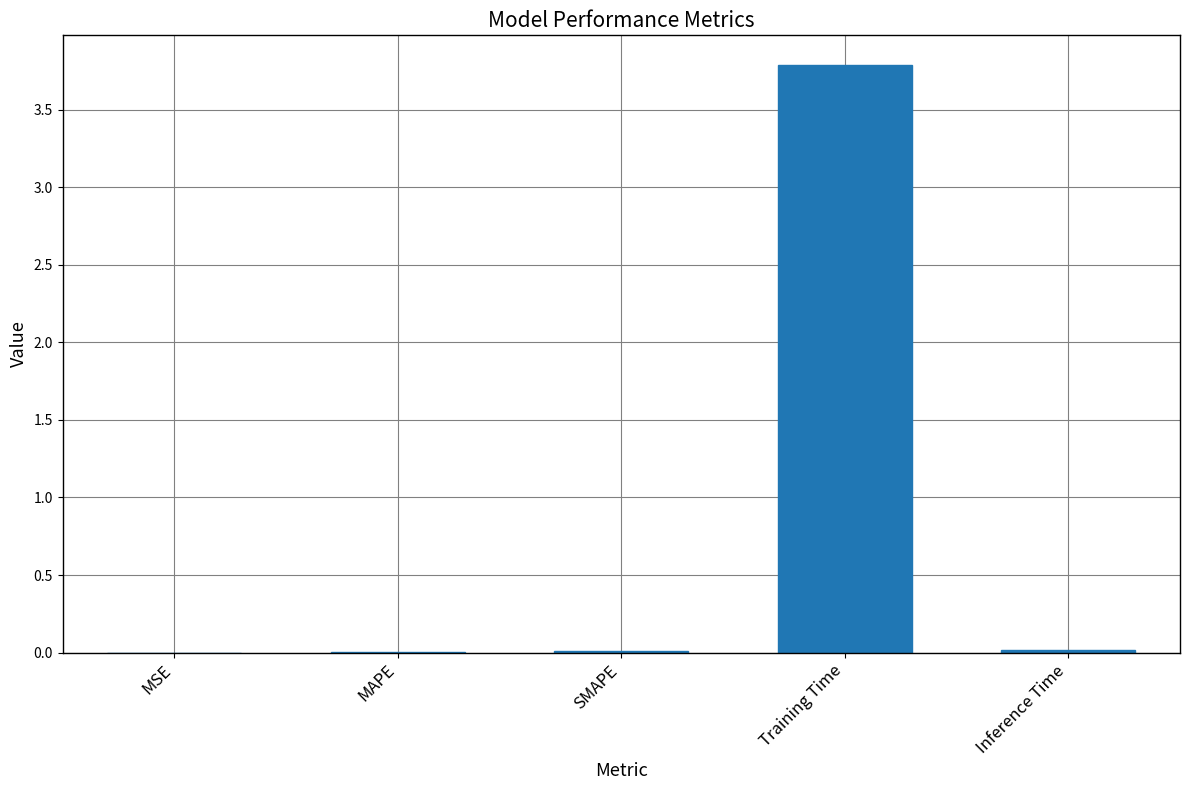

How many categories are shown in the chart?

5